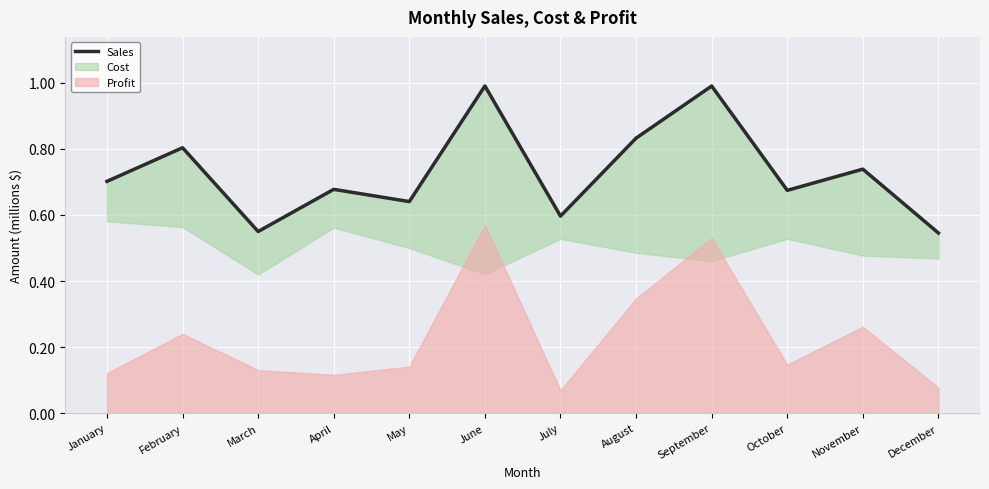

How many interior local valleys (lower than both neighbors) does the data have?

4